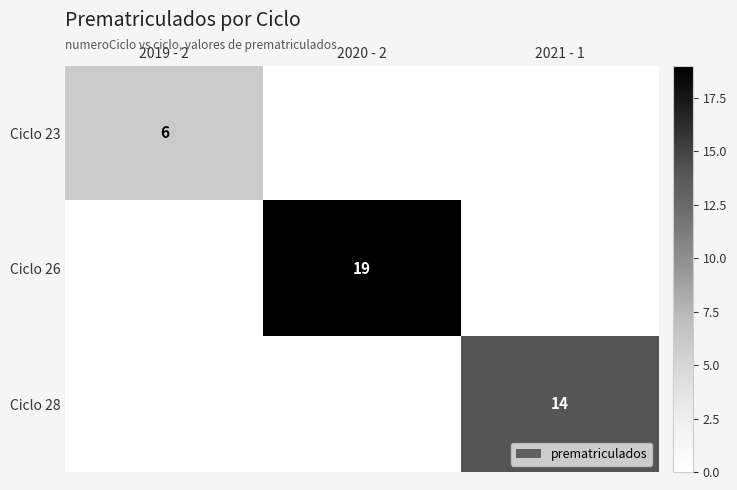

Is it true that Ciclo 28 equals 8 at 2021 - 1?

False